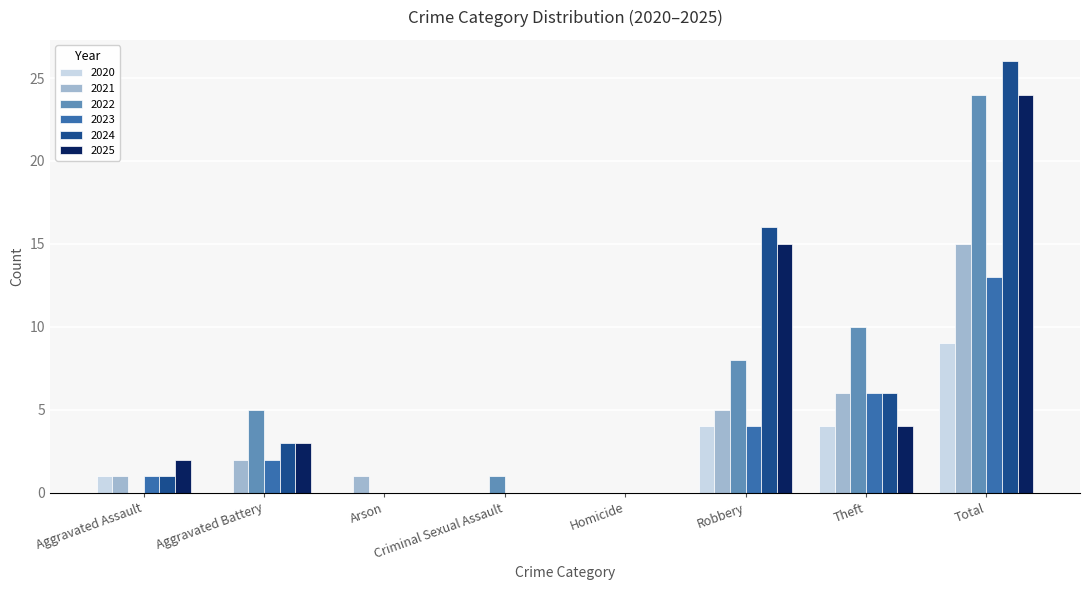

Does the chart contain stacked bars?

No